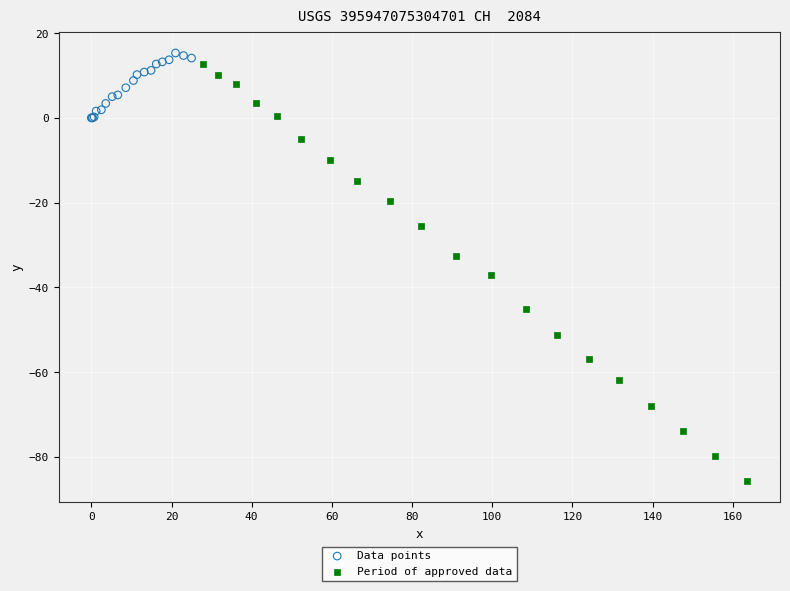

Which series has the widest spread of Y values?

Period of approved data